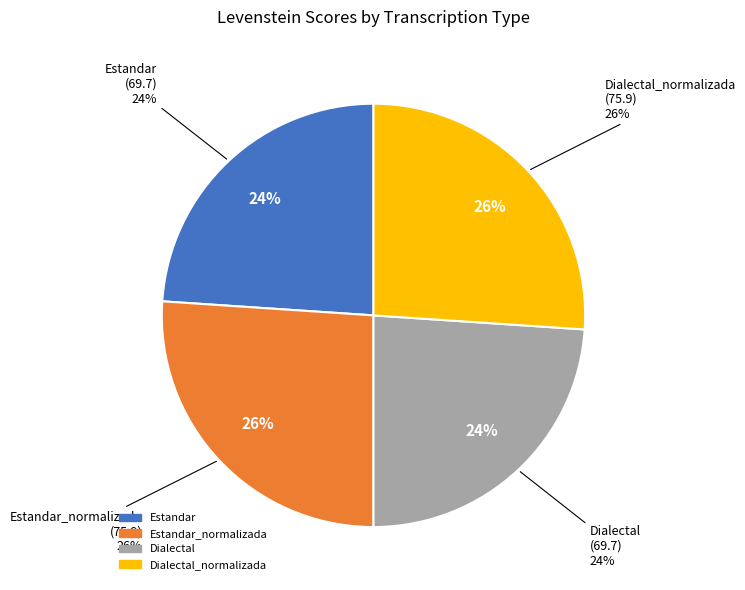

Is there a majority slice in this chart?

No